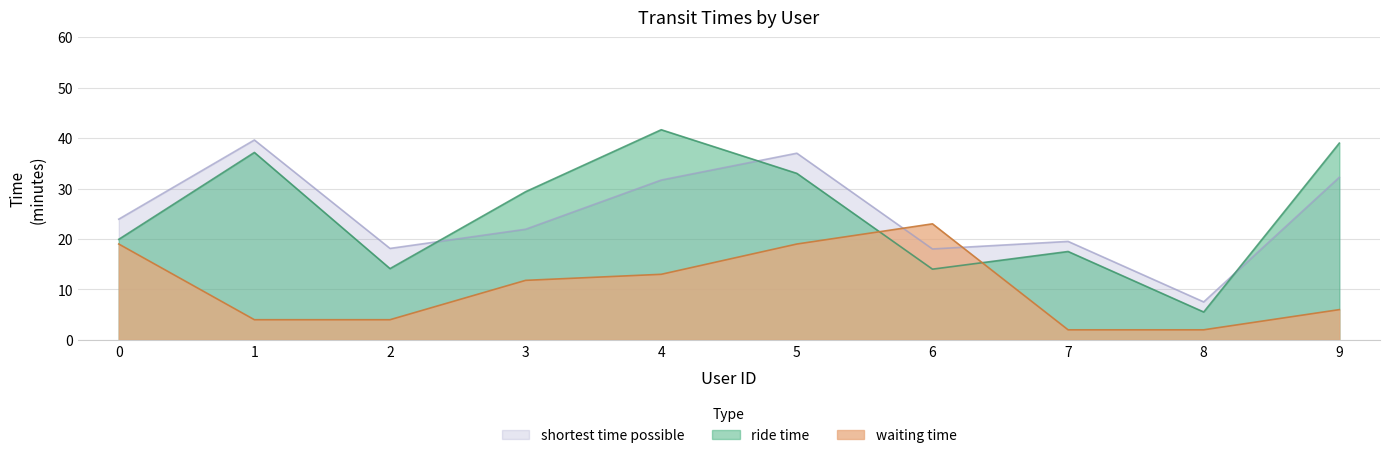

Is the value of waiting time at 9 greater than the value of shortest time possible at 6?

No